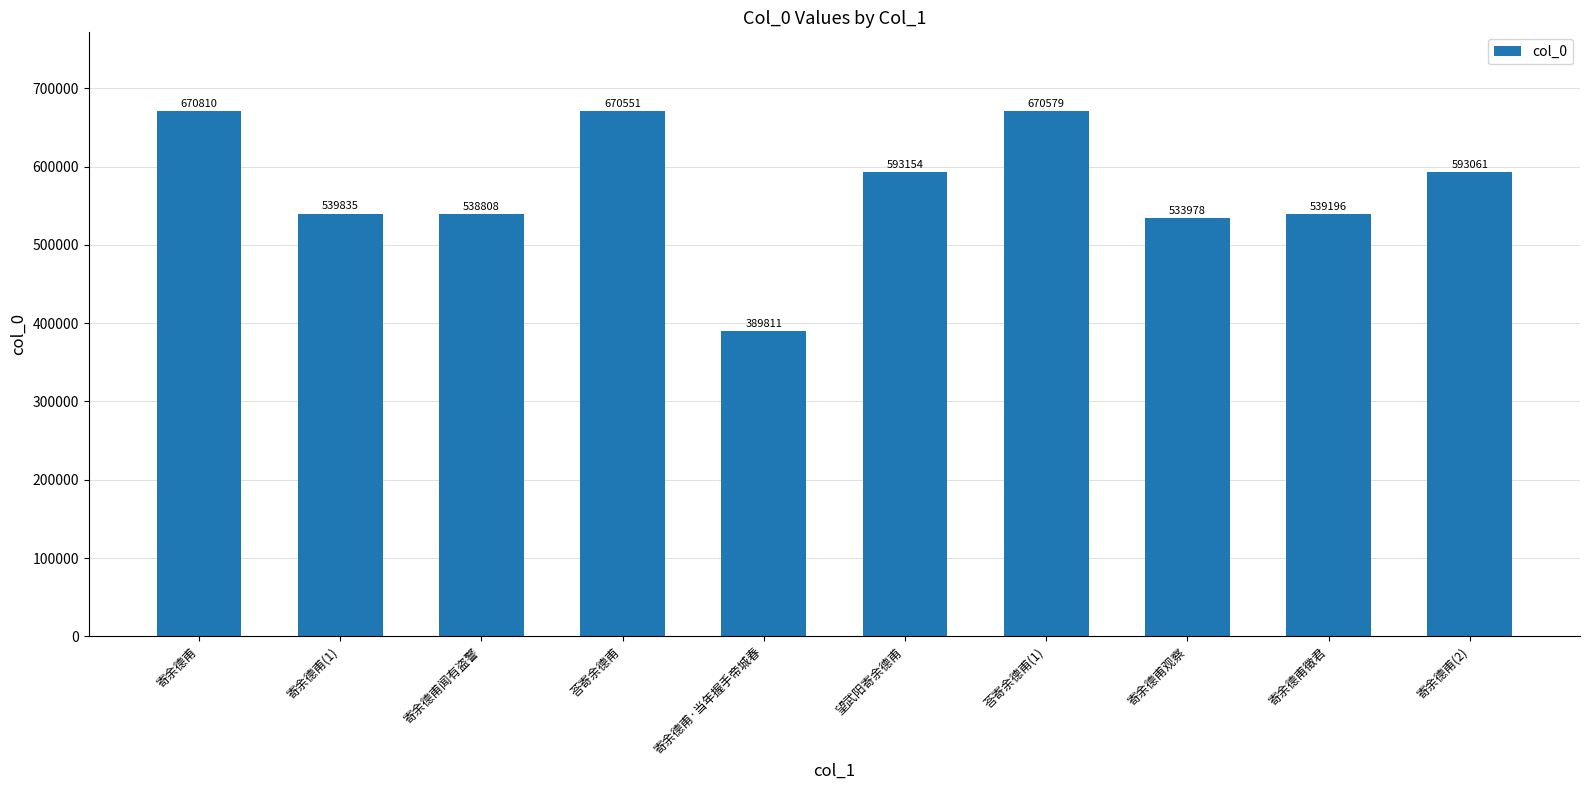

What is the difference between the maximum and minimum values?

280999